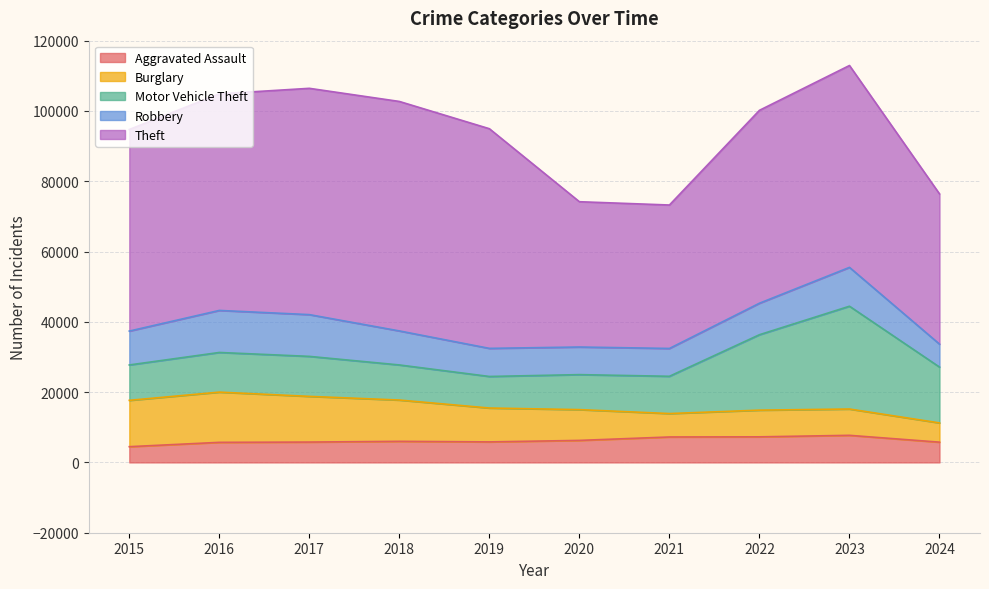

What is the minimum value shown in the chart?

4480